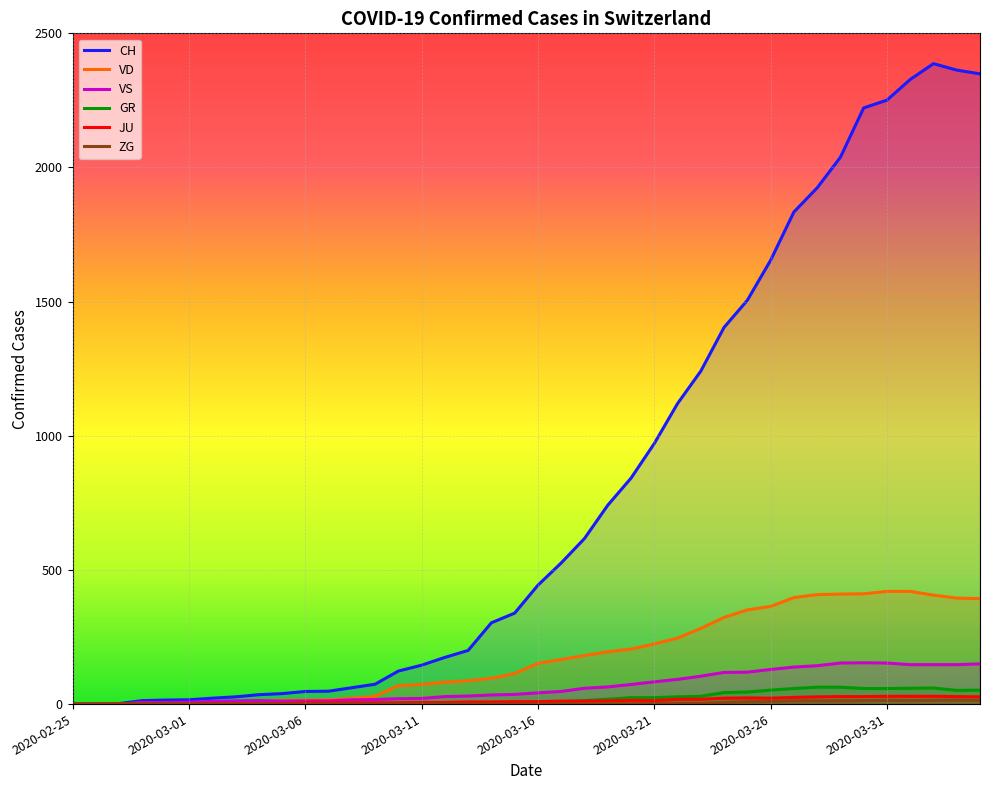

What is the value of the JU point at the 3rd from the left?

1